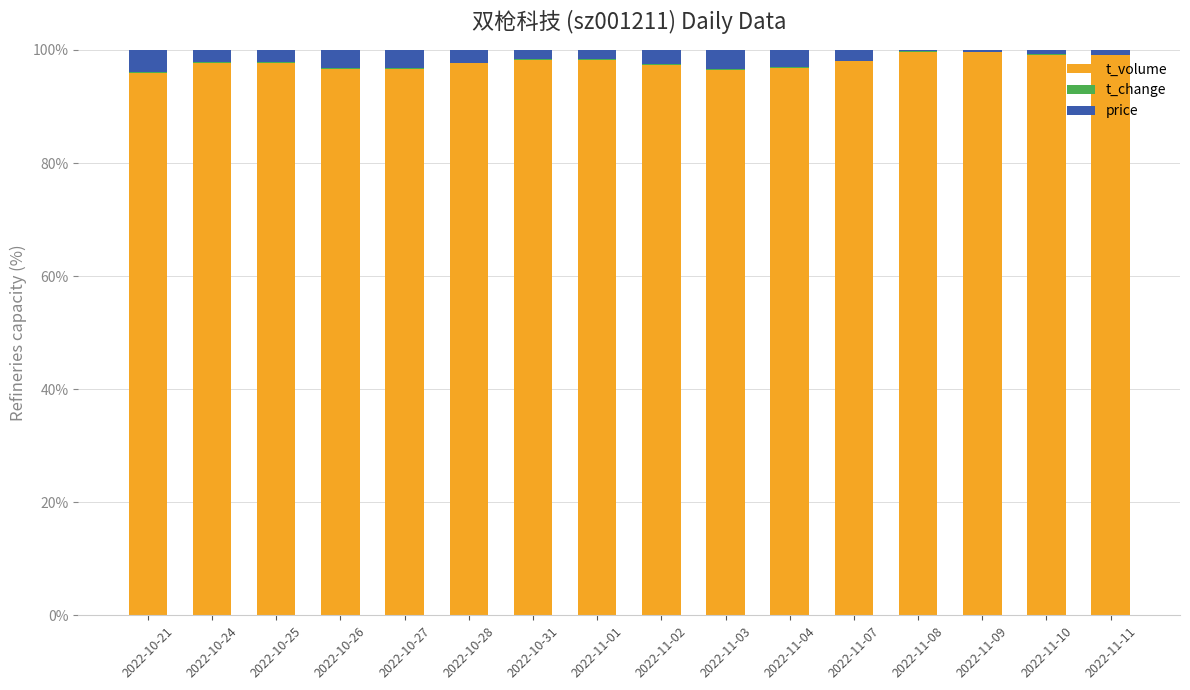

True or false: t_volume has a value of 99.6 at 2022-11-08.

True